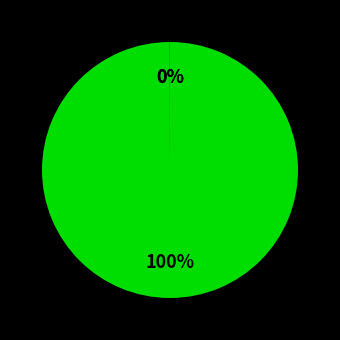

To the nearest percent, what is the difference between the largest and smallest slice percentages?

100%